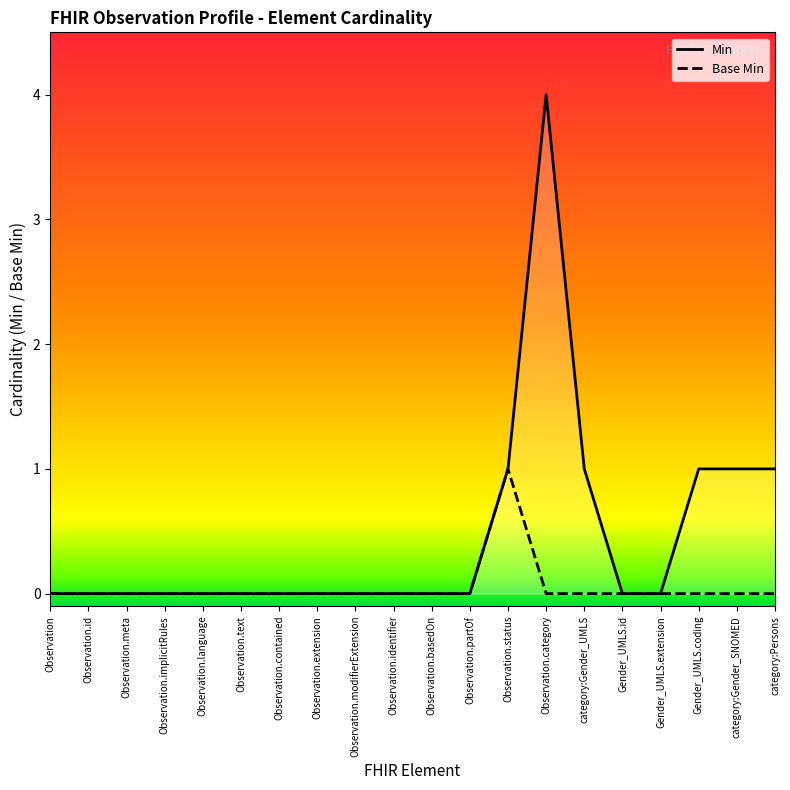

How many lines are shown in the chart?

2